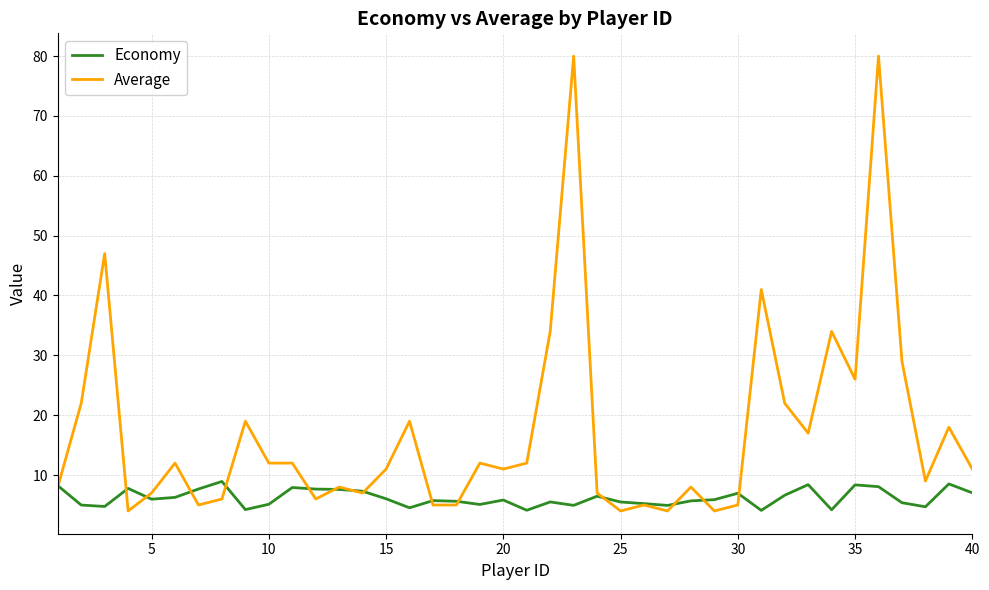

How many lines are shown in the chart?

2